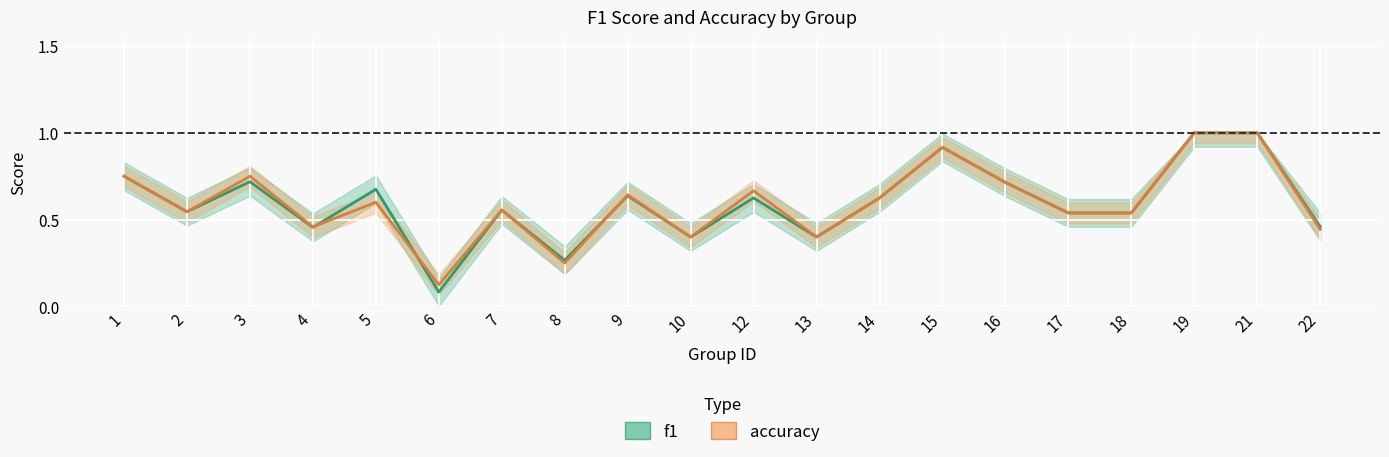

Rank the series by their average value, from lowest to highest.

f1, accuracy